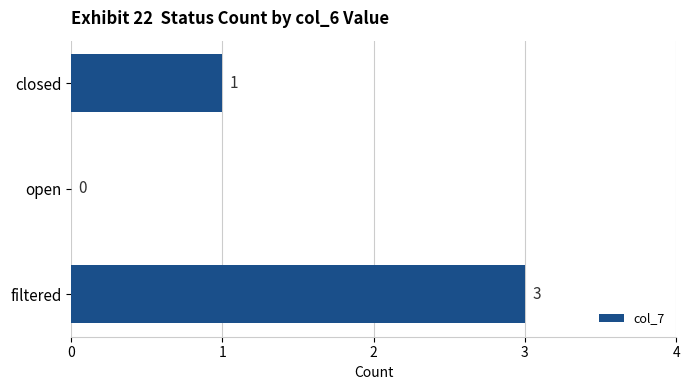

Reading bottom to top, list all the values displayed in this chart.

filtered=3	open=0	closed=1